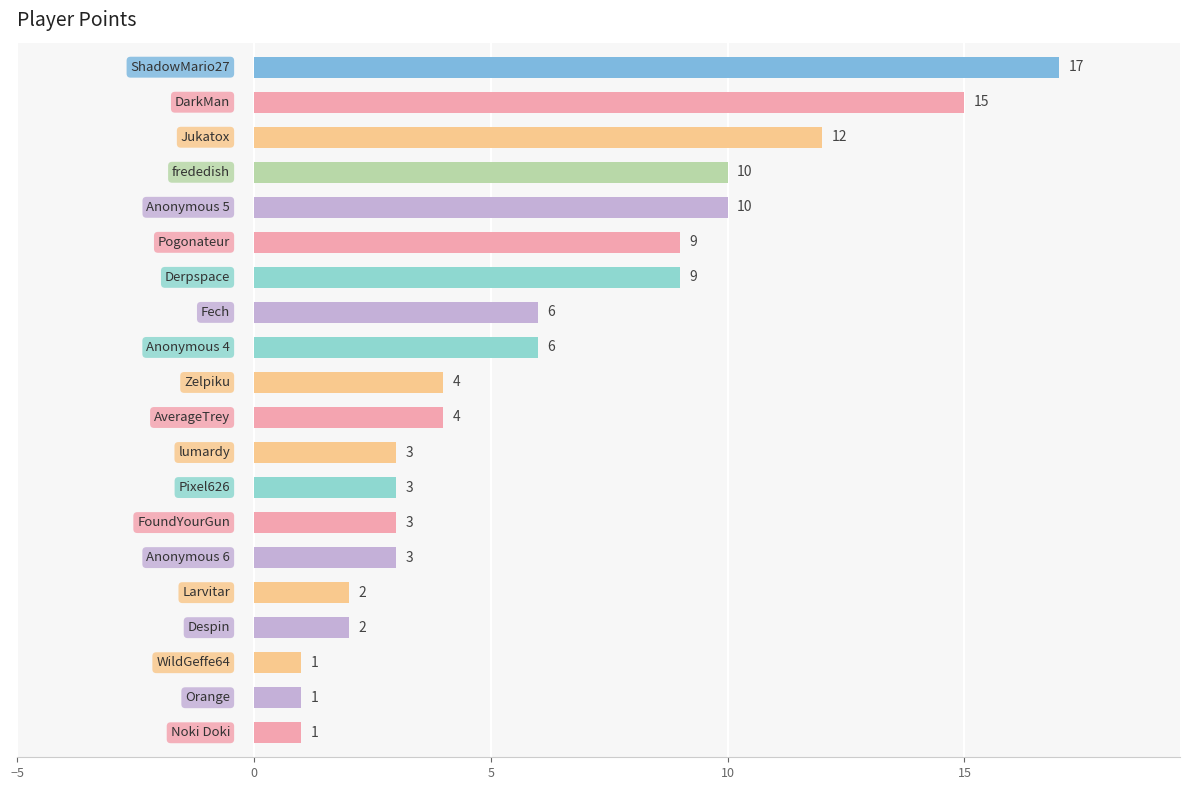

Reading top to bottom, extract all data points from this chart.

17	15	12	10	10	9	9	6	6	4	4	3	3	3	3	2	2	1	1	1